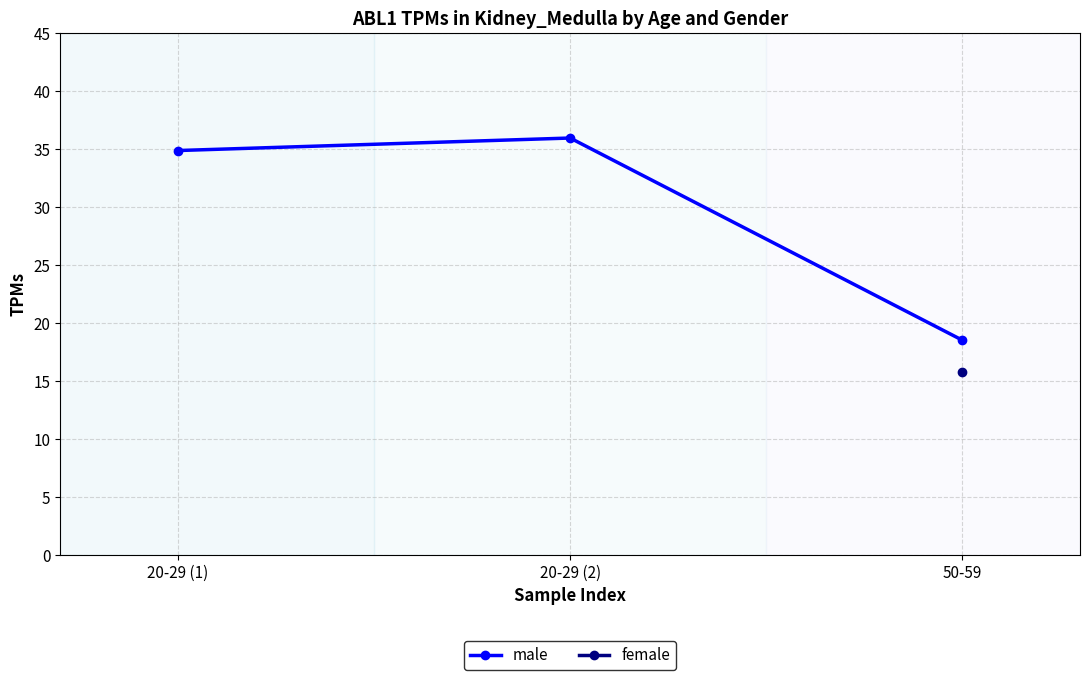

The value at 20-29 (1) is 22.4. True or false?

False